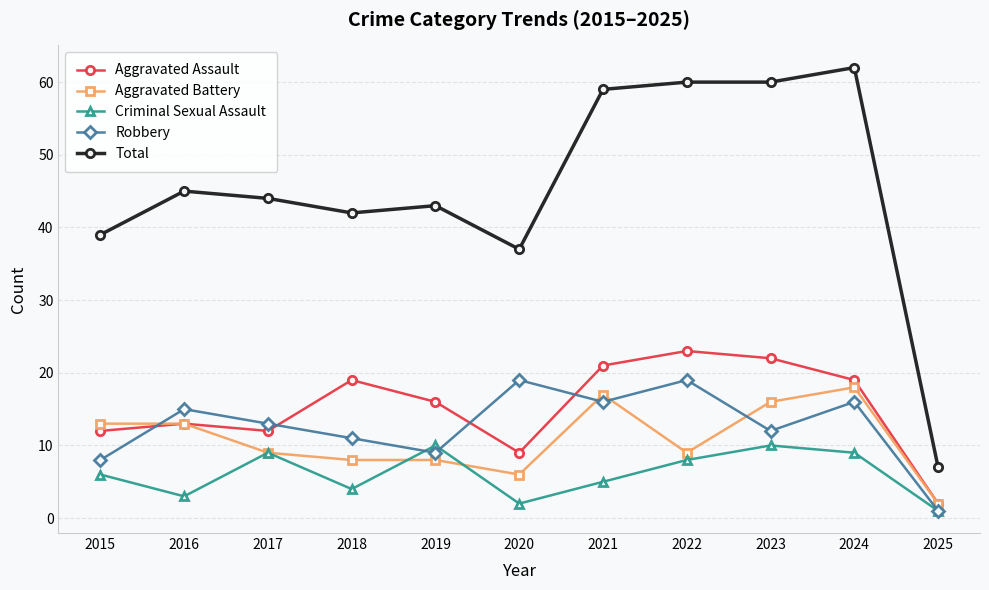

True or false: Aggravated Assault has more than 1 points higher than both neighbors.

True